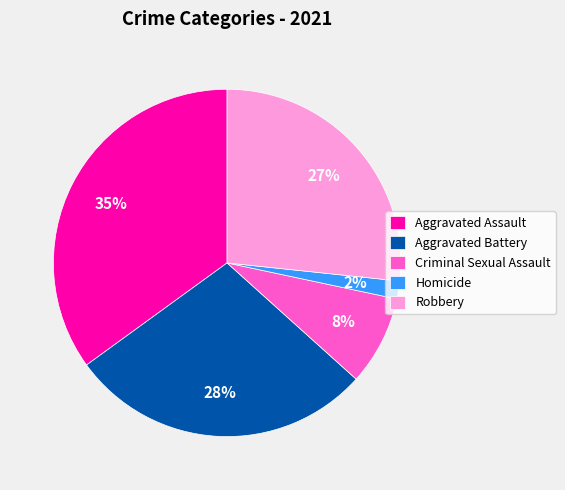

To the nearest percent, what is the combined percentage of Aggravated Battery and Aggravated Assault?

63%